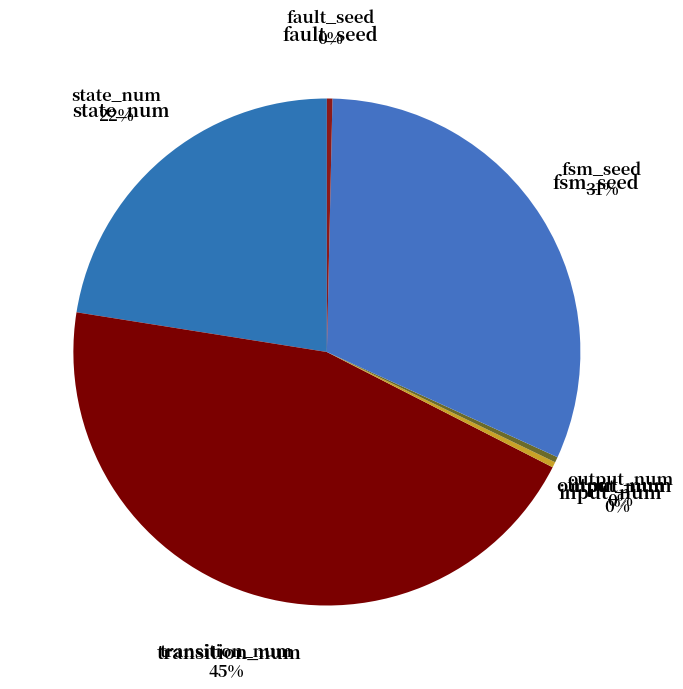

Rank the categories by value from highest to lowest.

transition_num, fsm_seed, state_num, input_num, output_num, fault_seed